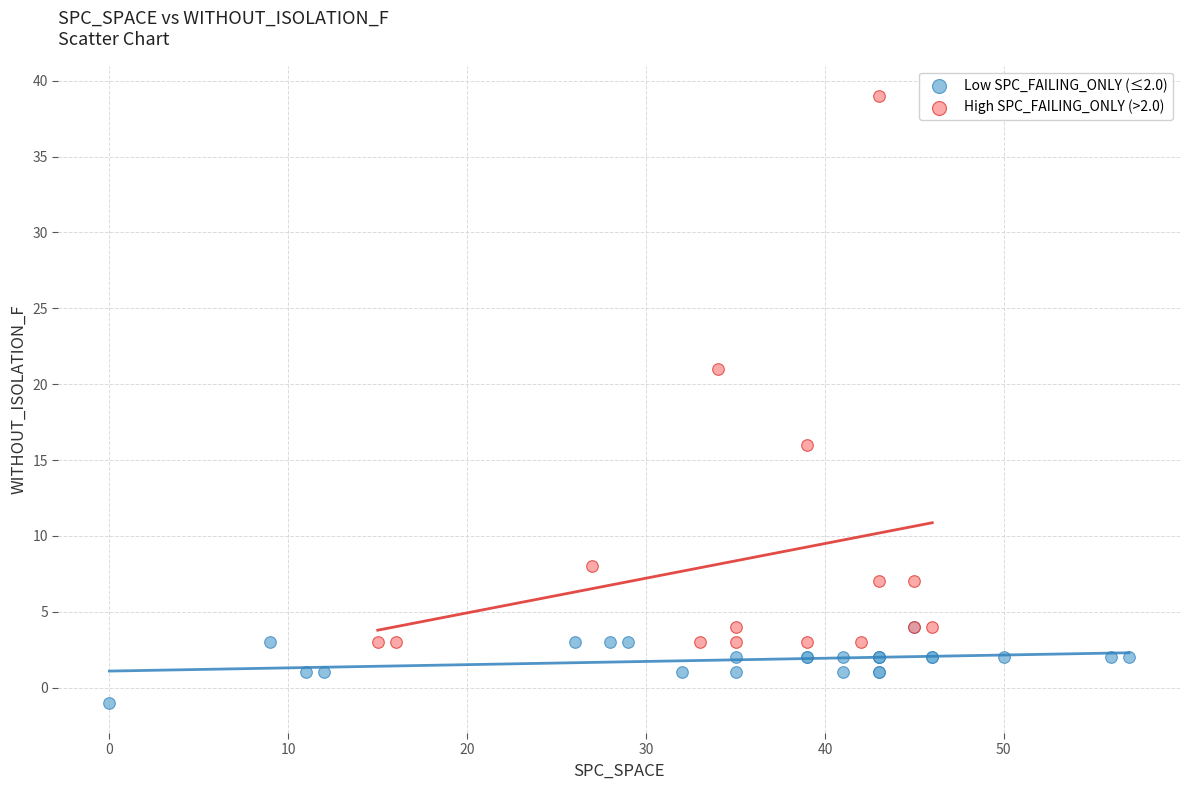

Which series has the largest Y range (max minus min)?

High SPC_FAILING_ONLY (>2.0)